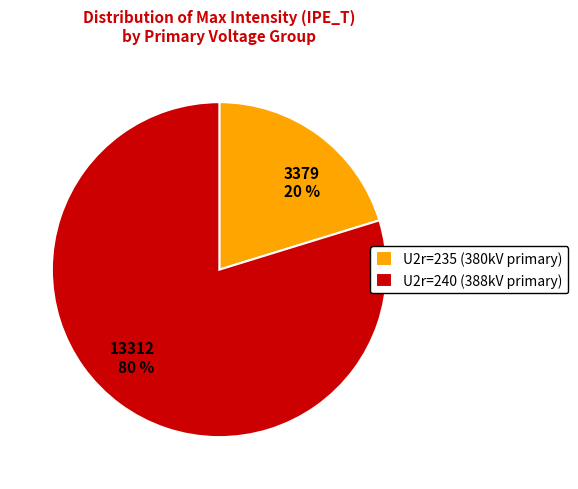

To the nearest percent, what is the difference between the largest and smallest slice percentages?

60%